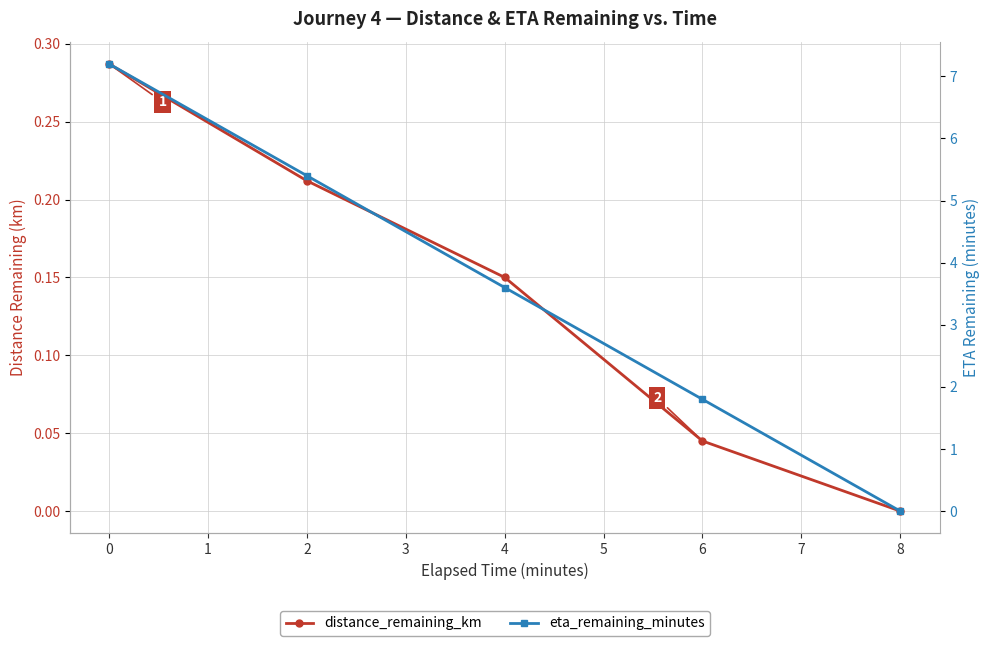

List the series in order of their overall mean, highest first.

eta_remaining_minutes, distance_remaining_km